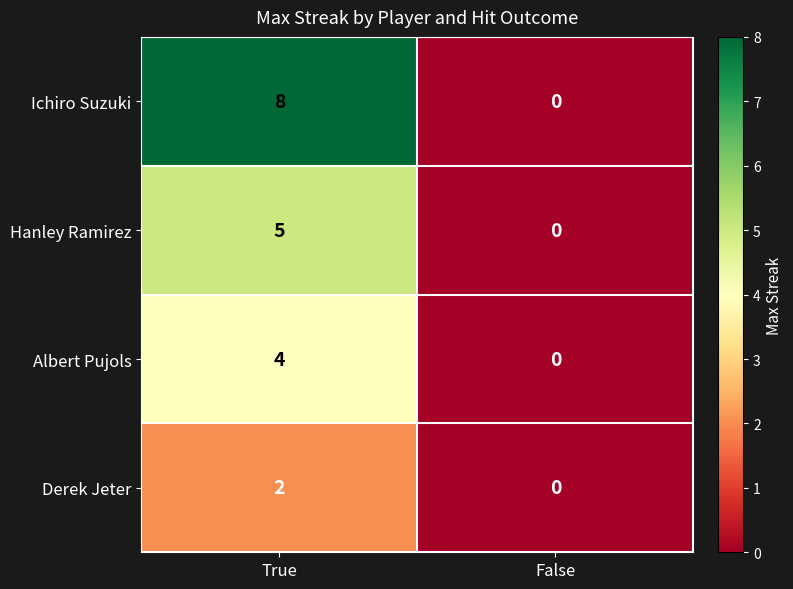

Reading left to right, list all the values displayed in this chart.

Ichiro Suzuki: True=8	False=0
Hanley Ramirez: True=5	False=0
Albert Pujols: True=4	False=0
Derek Jeter: True=2	False=0